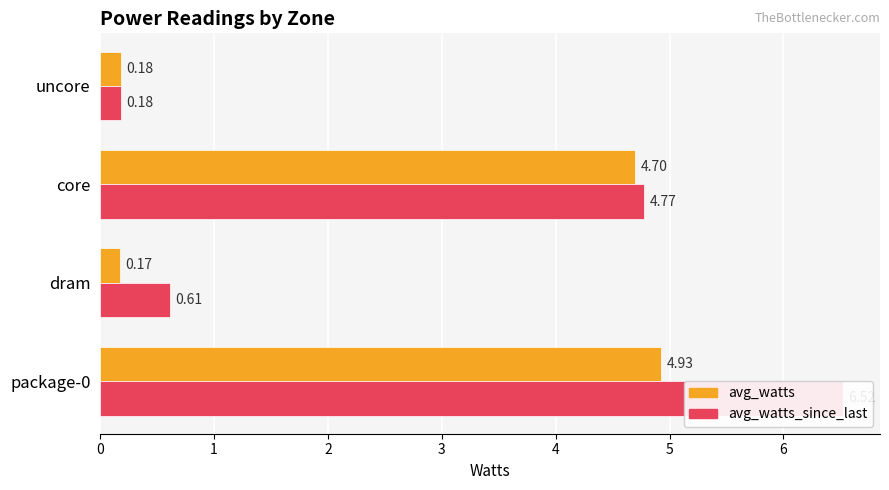

What is the difference between the second highest and second lowest values in the avg_watts_since_last series?

4.2